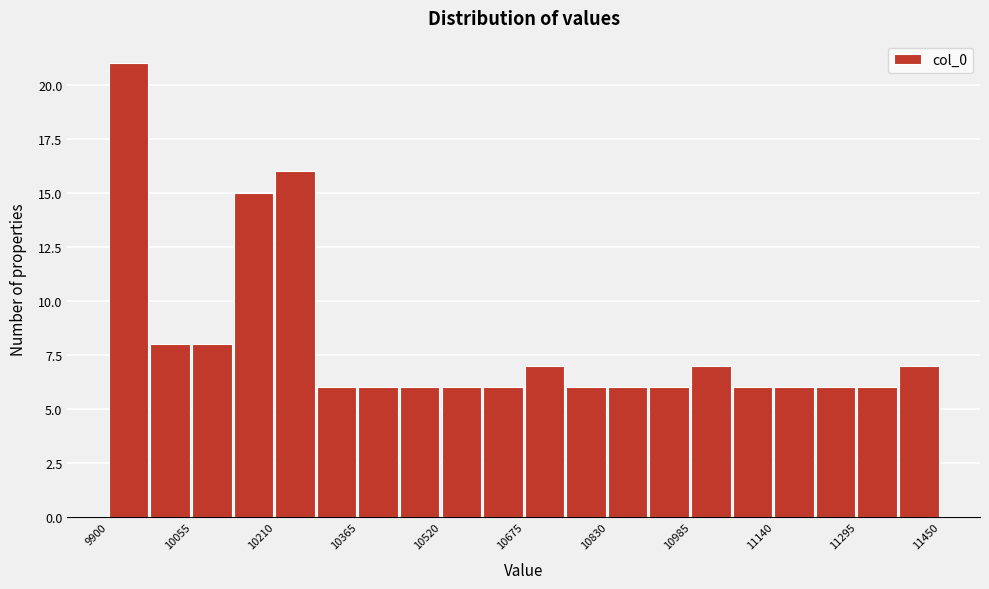

Read against the x-axis, roughly where is the centre of the tallest bar?

9940